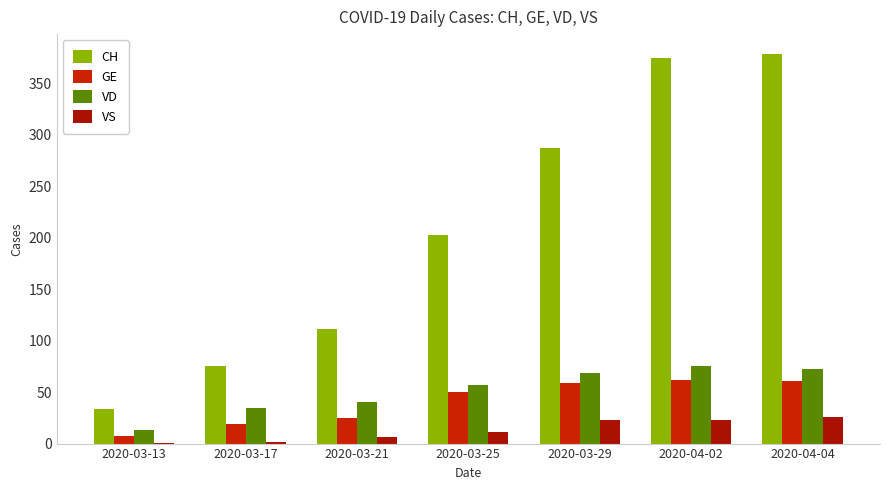

What is the label of the 5th bar from the left?

2020-03-29